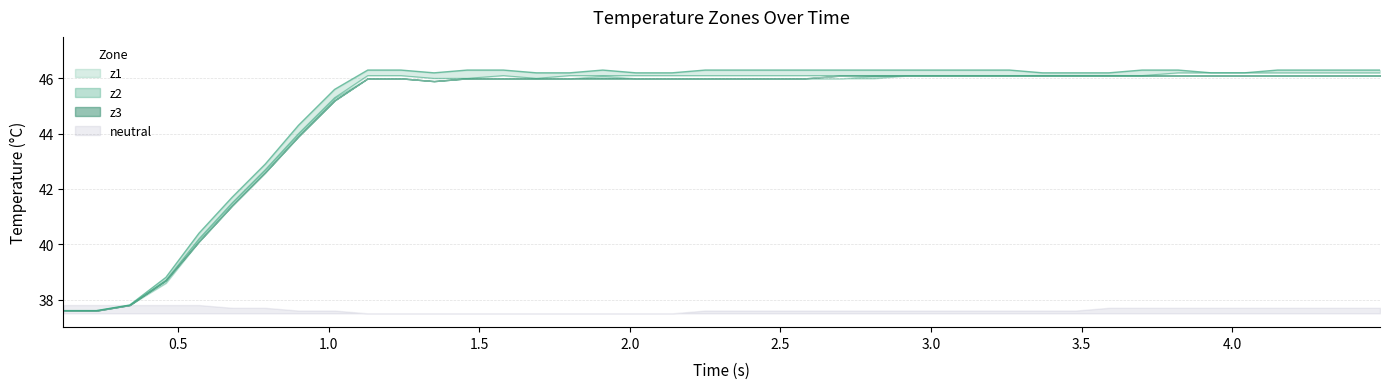

How many data points in z2 are above 46?

15